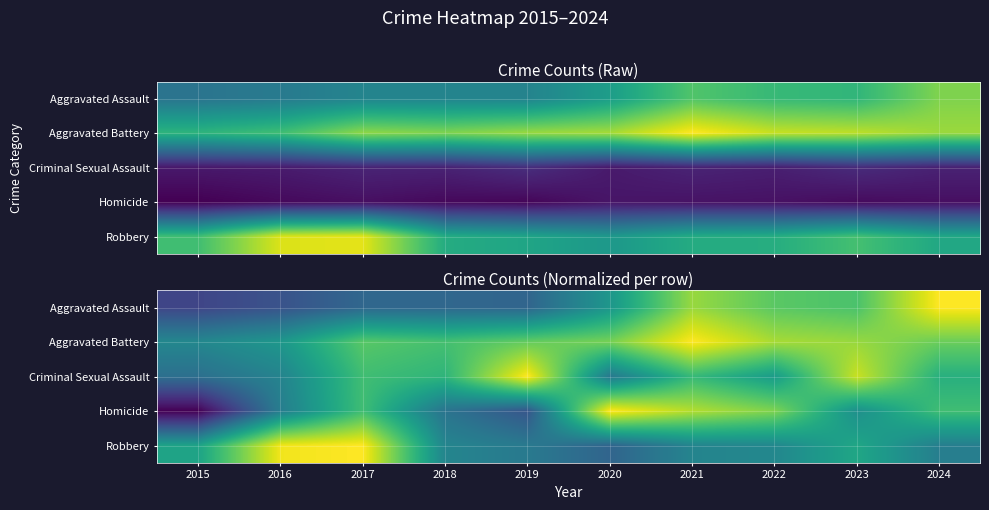

What is the total value across all series at 2017?

4.0